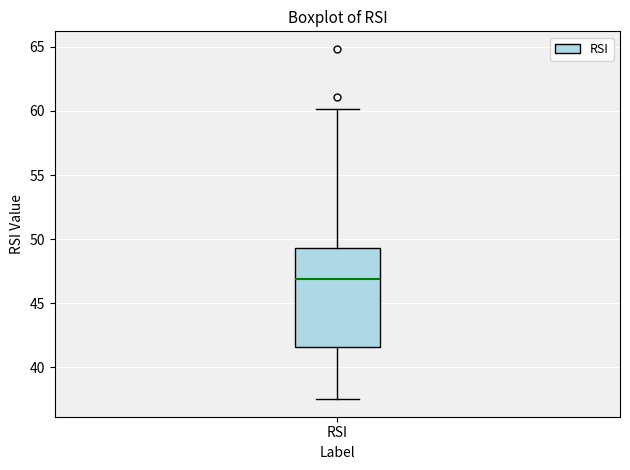

Read this box plot against the y-axis: the position of the median line, the range covered by the box, and the ends of both whiskers. The values are not printed on the chart, so give them approximately, as read against the axis.

median 47.0, box 41.5 to 49.5, whiskers 37.5 to 60.0